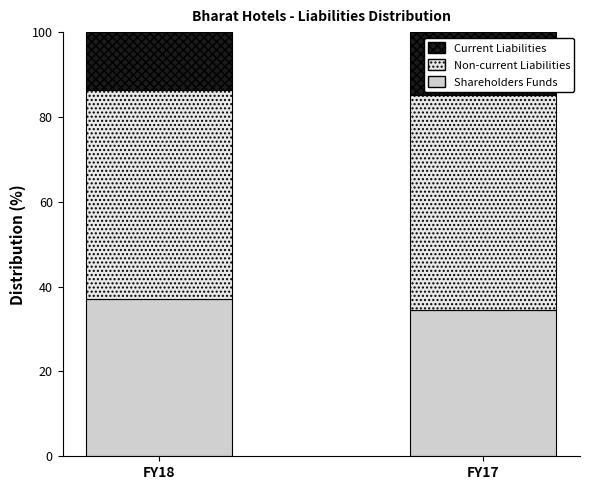

What is the sum of all Shareholders Funds values?

71.5